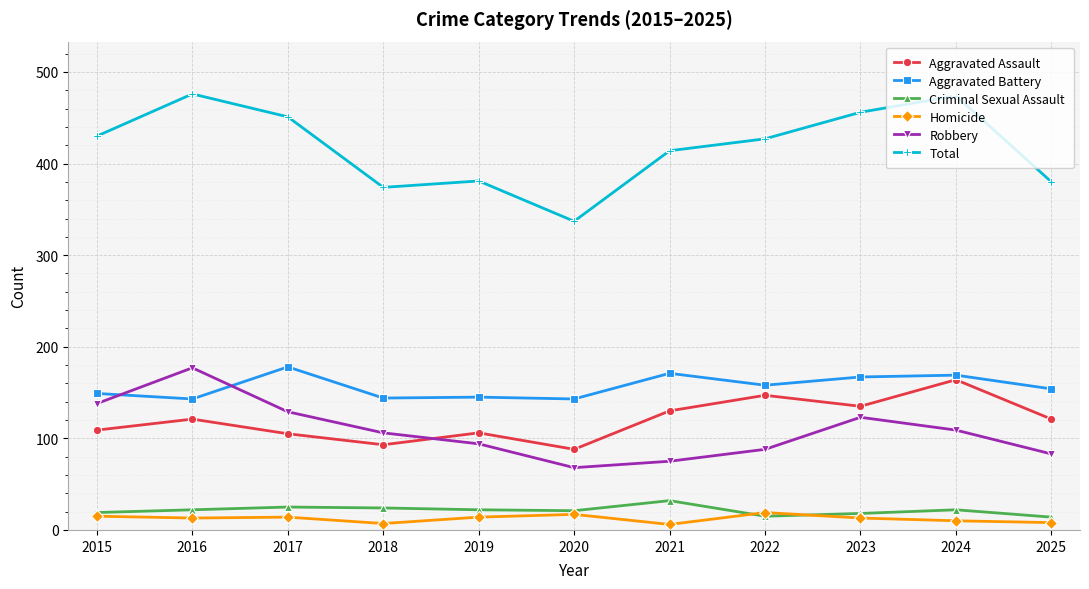

What is the smallest value displayed?

6